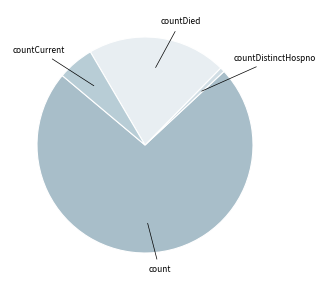

Count the number of slices in the pie.

4